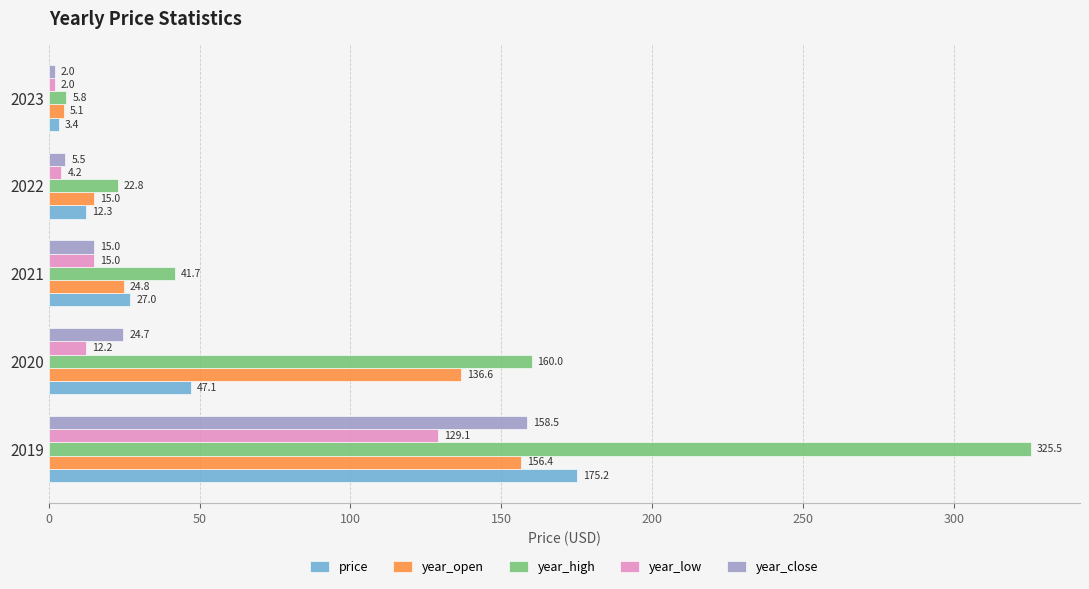

What is the difference between the maximum and minimum values in the year_open series?

151.3